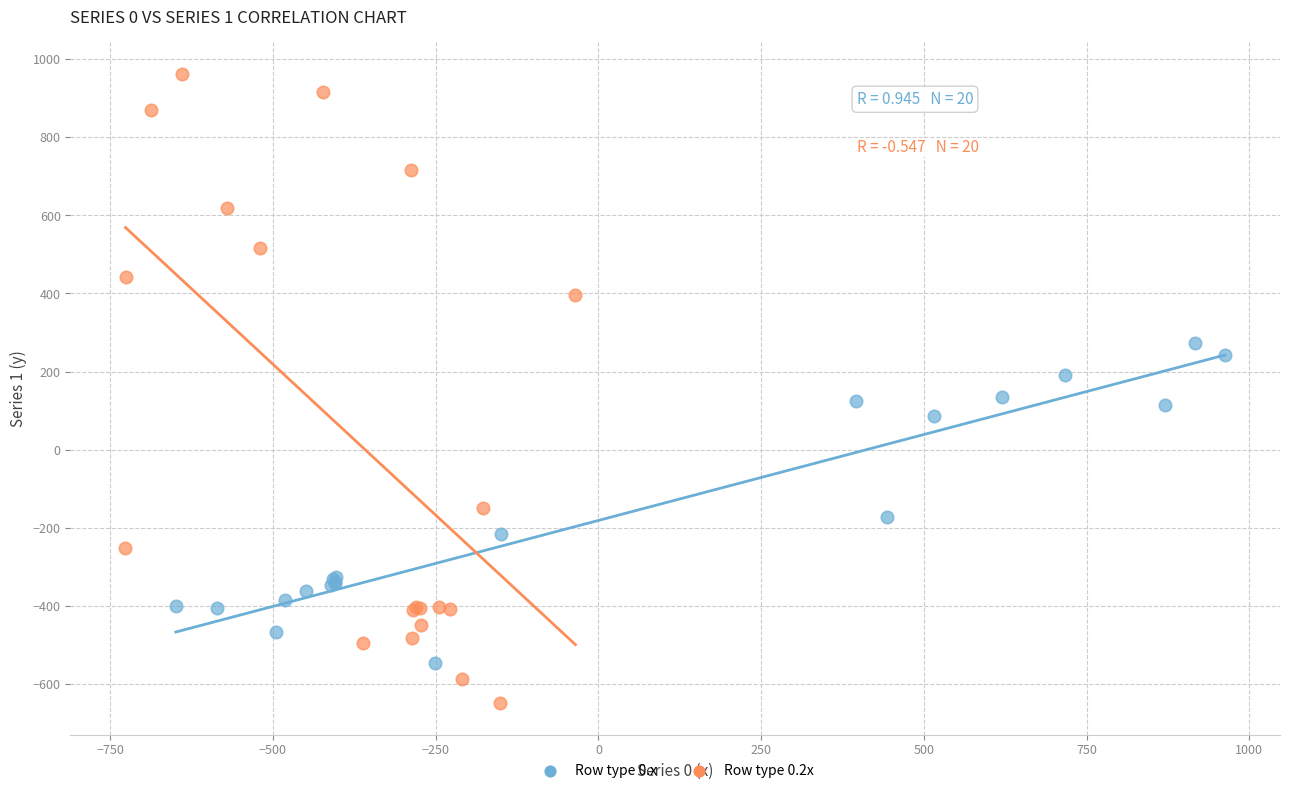

Which series reaches the minimum Y coordinate?

Row type 0.2x